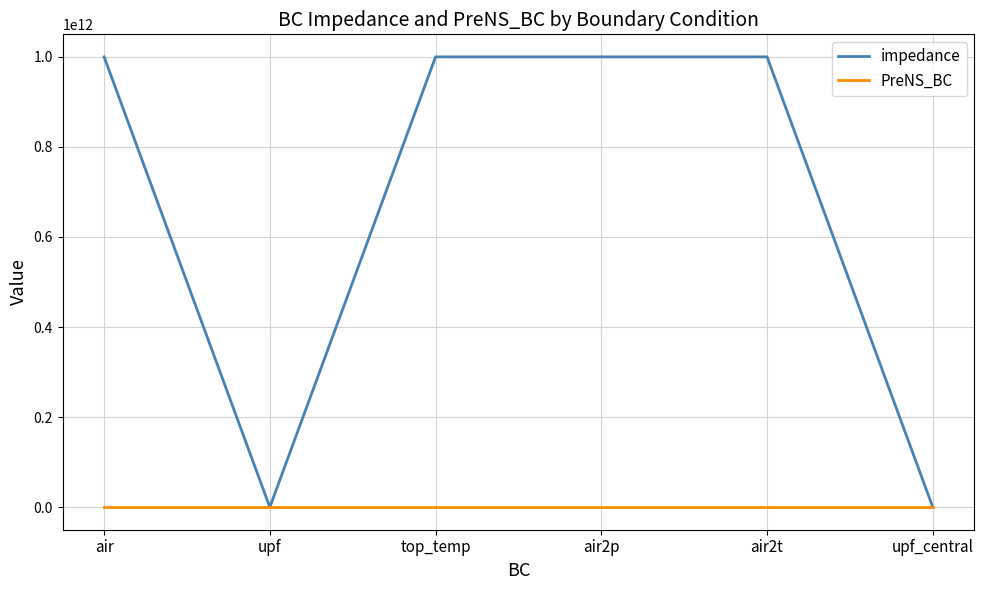

True or false: PreNS_BC has a value of 0 at upf.

True